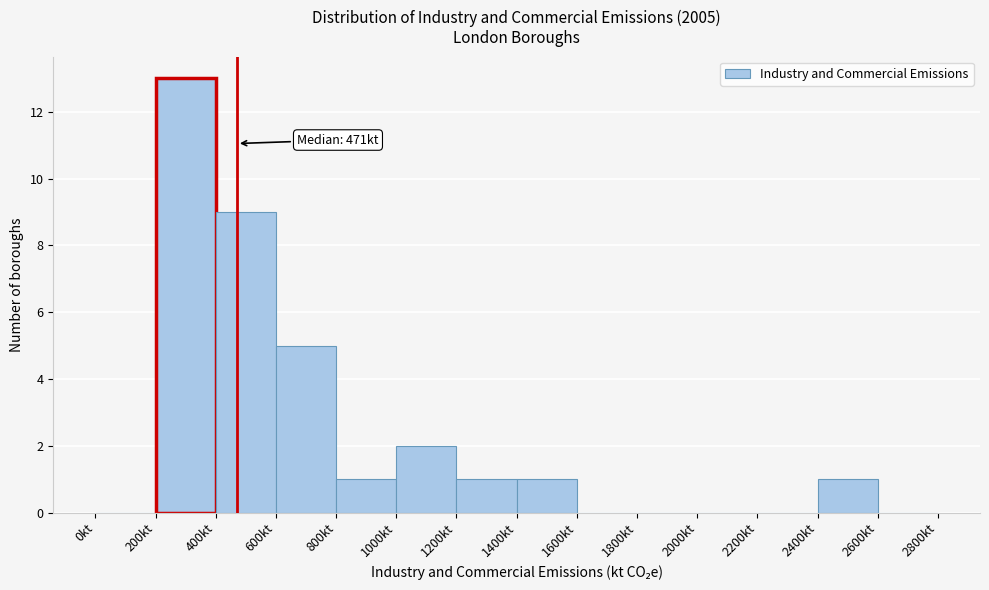

Over which range of the x-axis is the bar tallest?

200 to 400